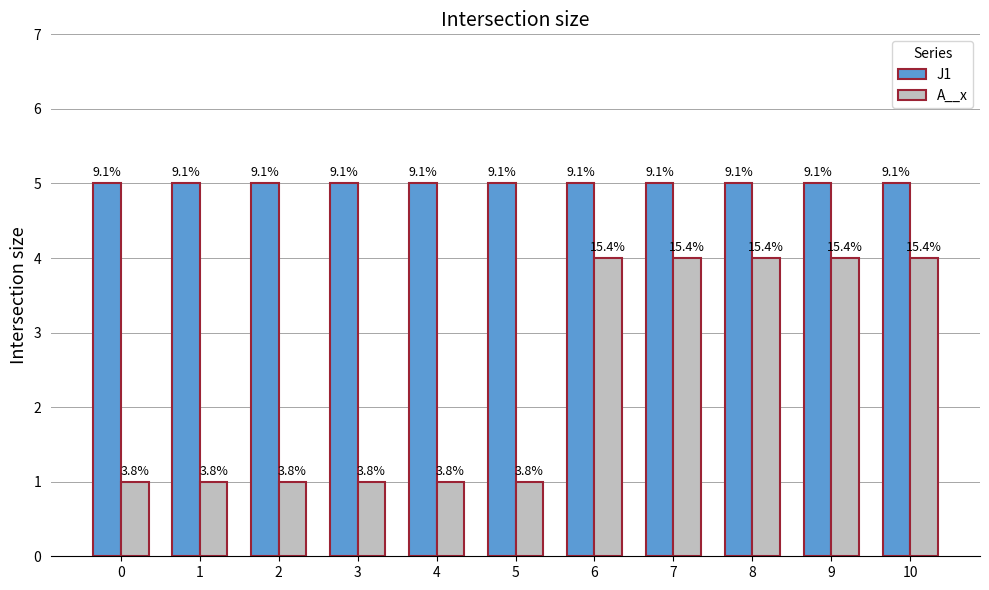

The value of J1 at 5 is 5. True or false?

True